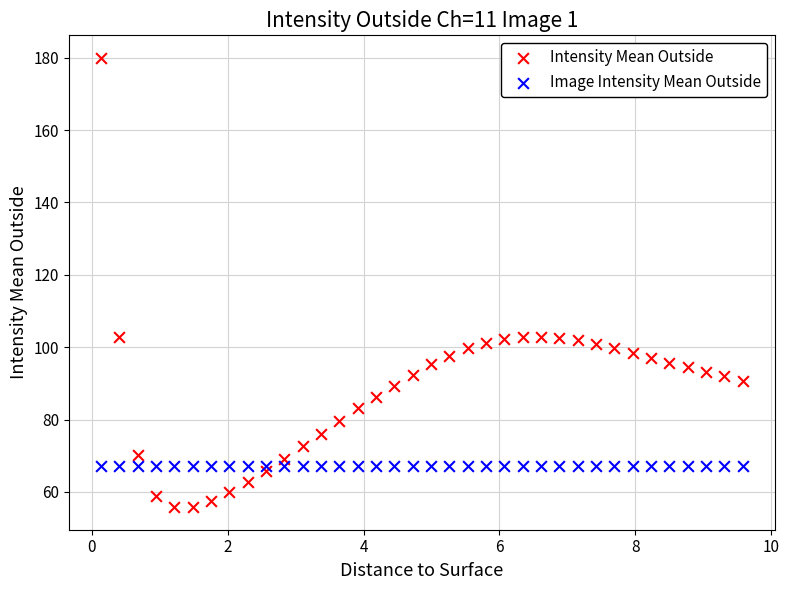

Which series reaches the maximum Y coordinate?

Intensity Mean Outside